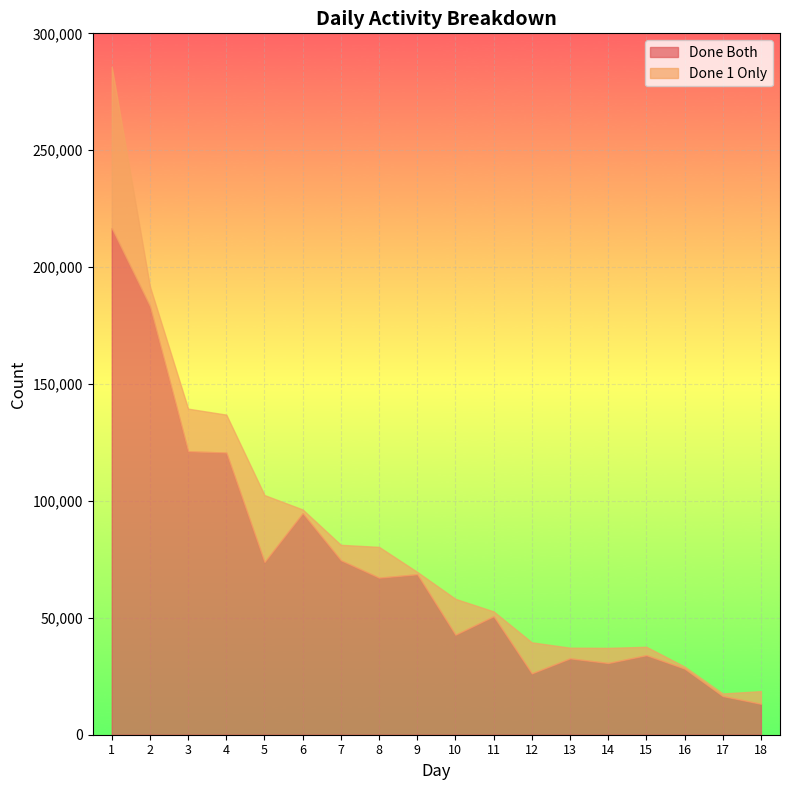

What is the change in value from 4 to 5?

-46808